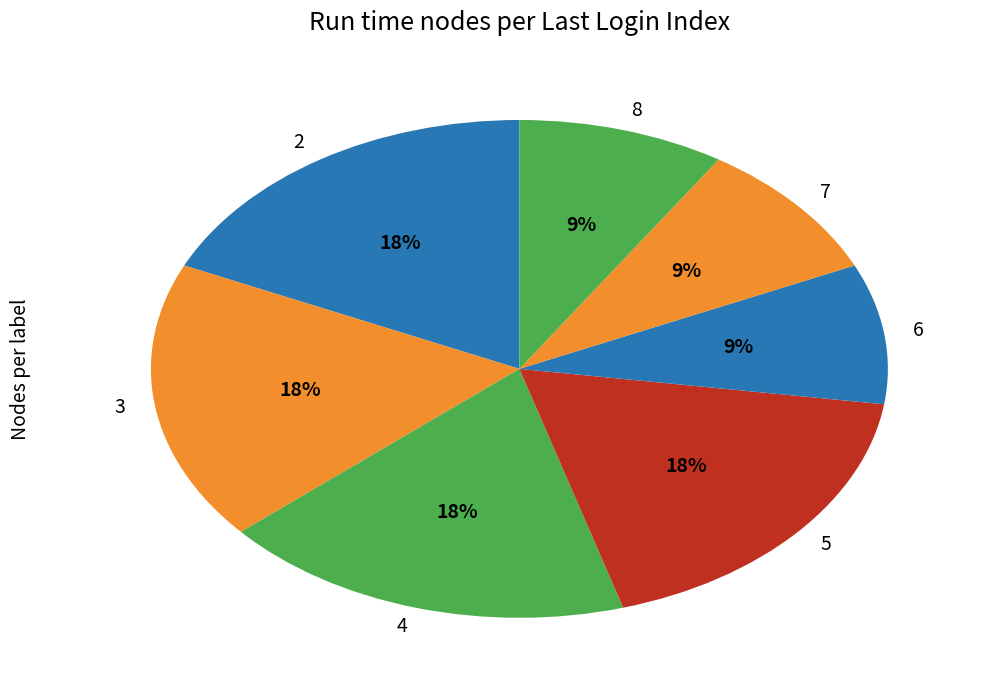

What percentage is the 5 slice, to the nearest percent?

18%